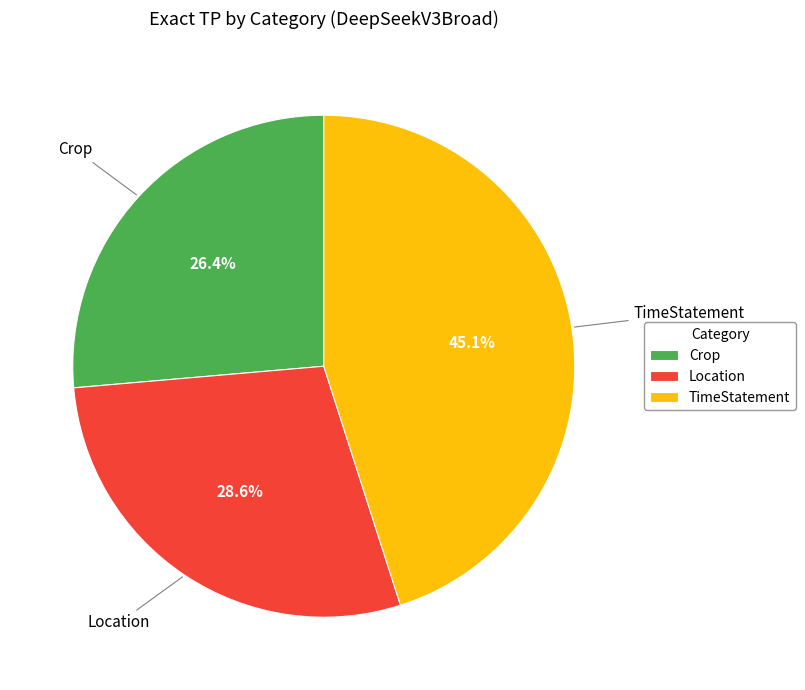

Is there a majority slice in this chart?

No